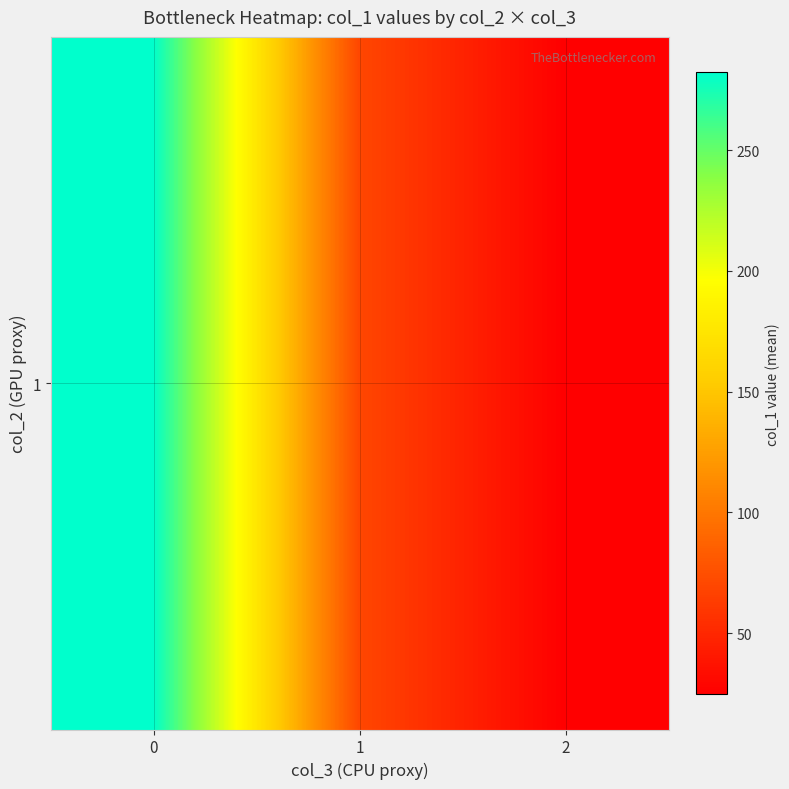

Reading right to left, list all the values displayed in this chart.

2=24.8	1=69.9	0=282.2